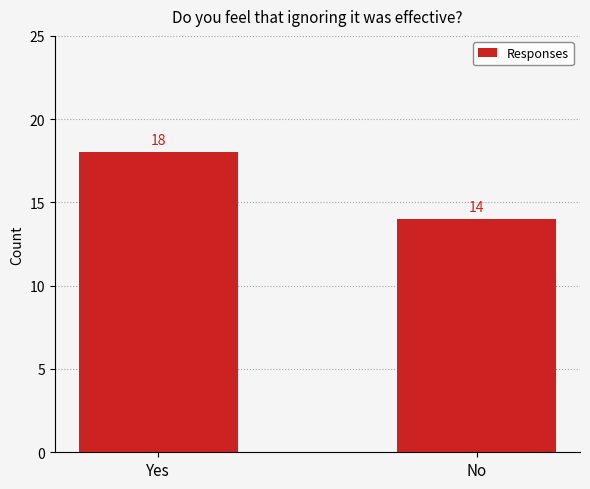

List the labels in order of value, largest first.

Yes, No